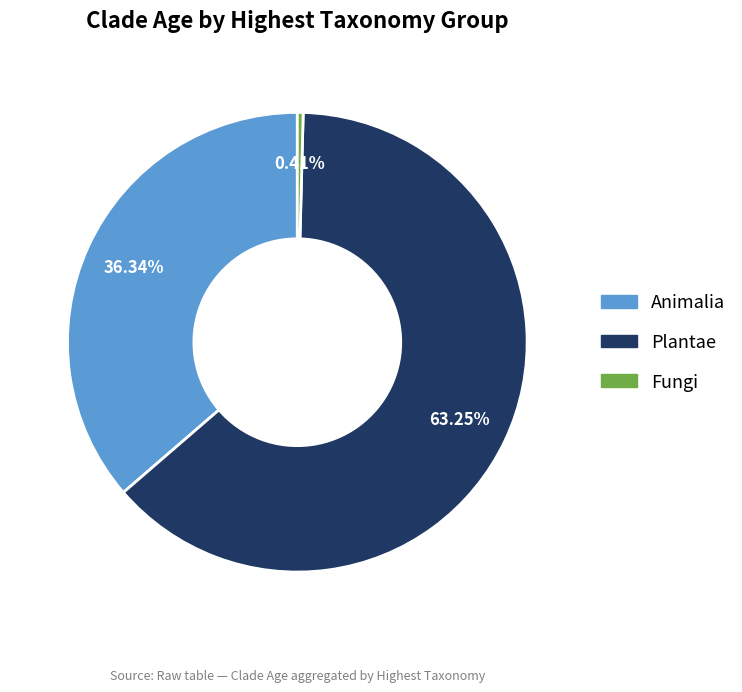

Is there any slice that represents more than half of the pie?

Yes